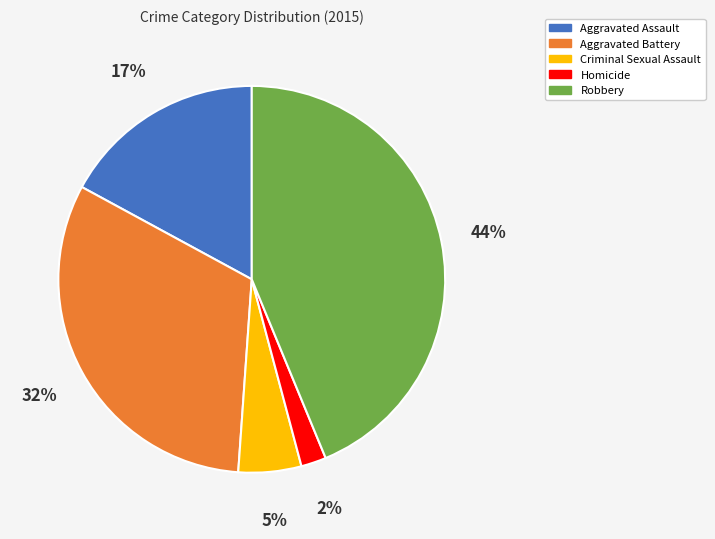

Is there any slice that represents more than half of the pie?

No